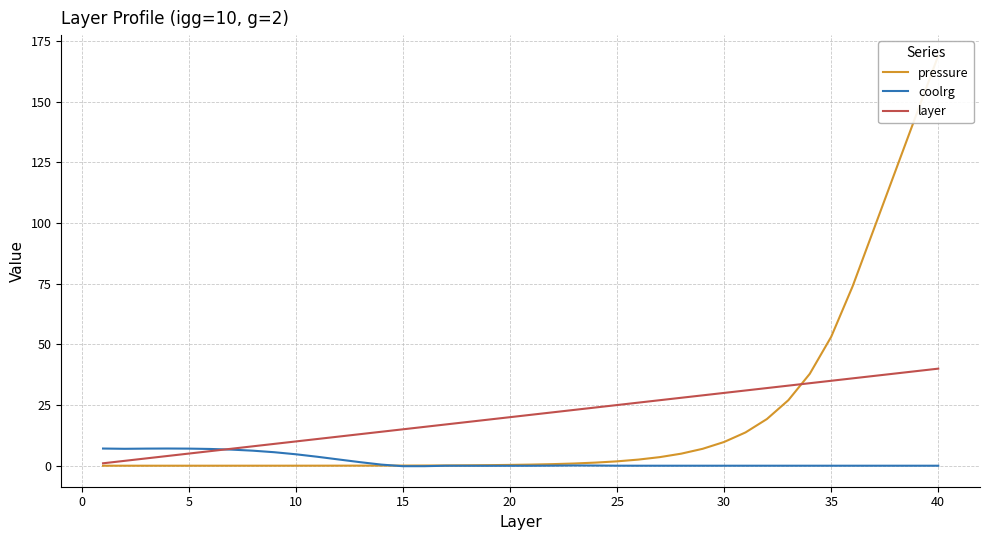

The layer series shows 16.1 at 30. True or false?

False